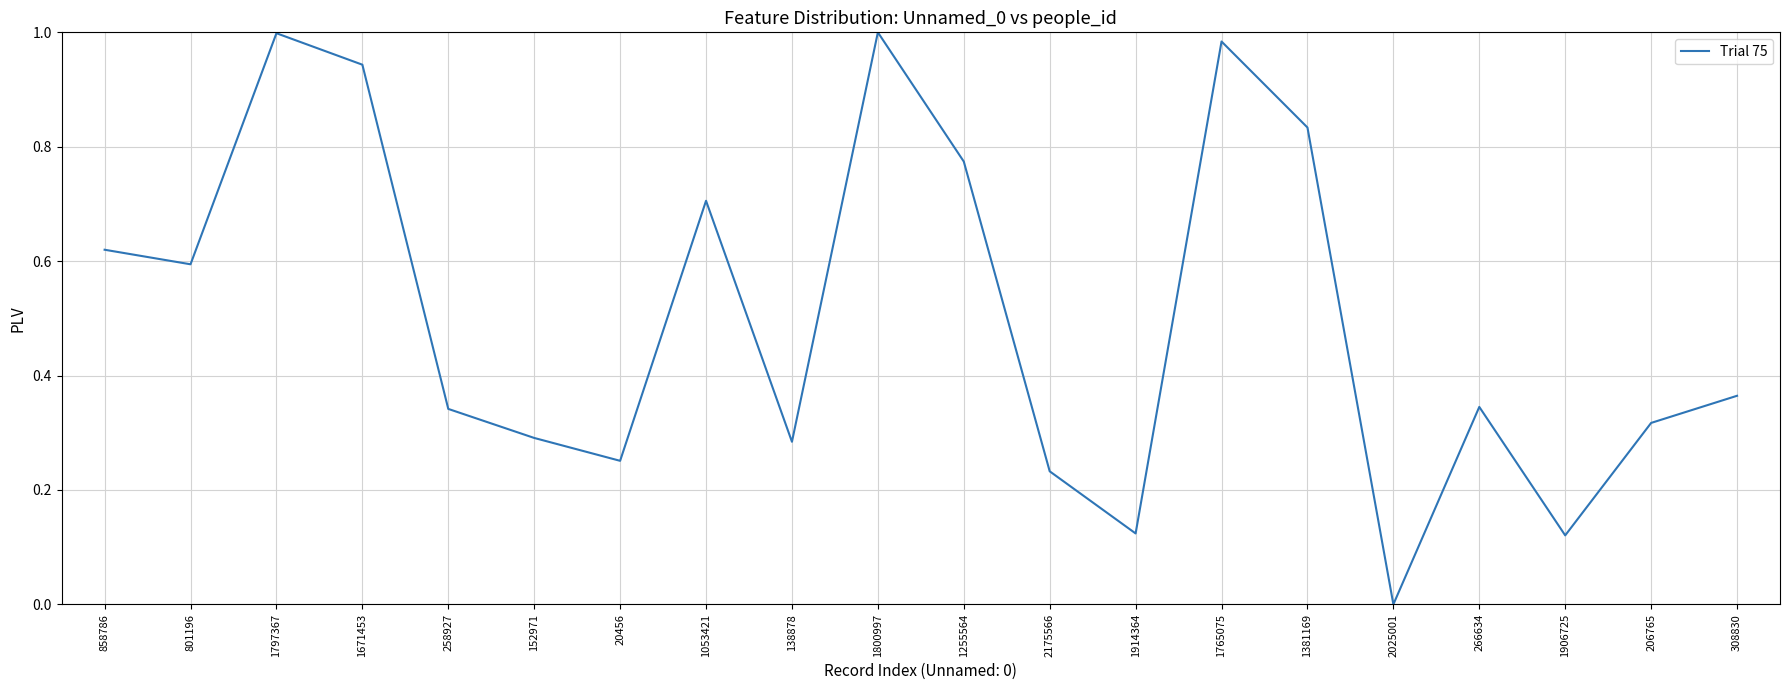

What position from the left is 206765?

19